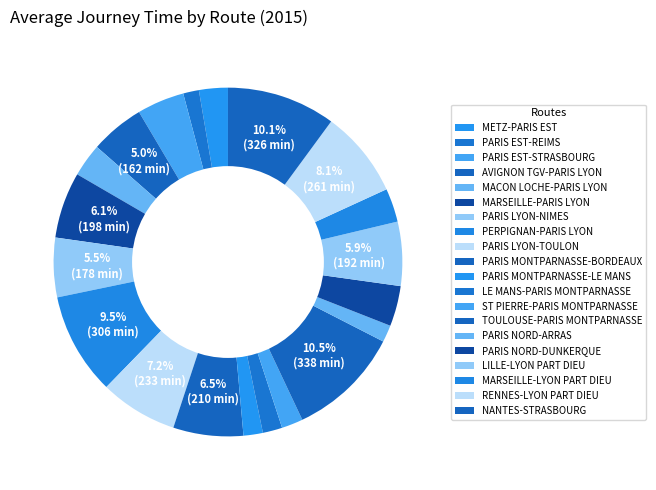

True or false: MARSEILLE-PARIS LYON accounts for 1% of the total.

False